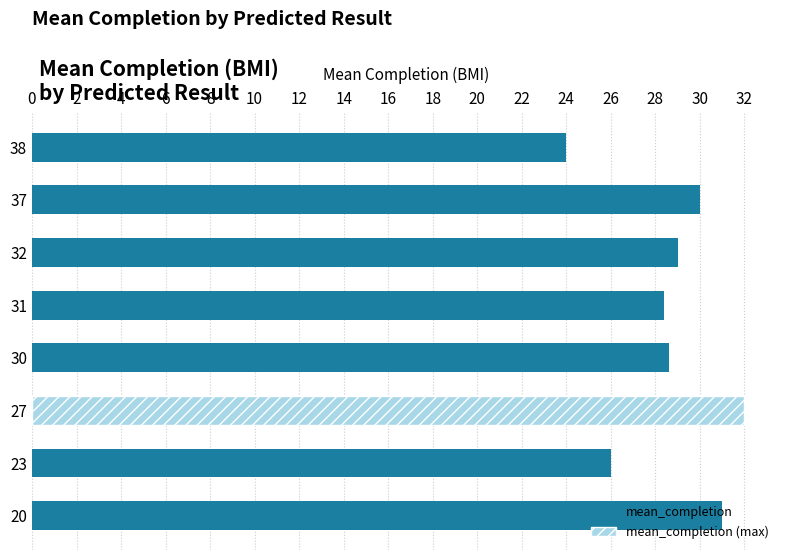

What is the difference between the maximum and minimum values?

8.0